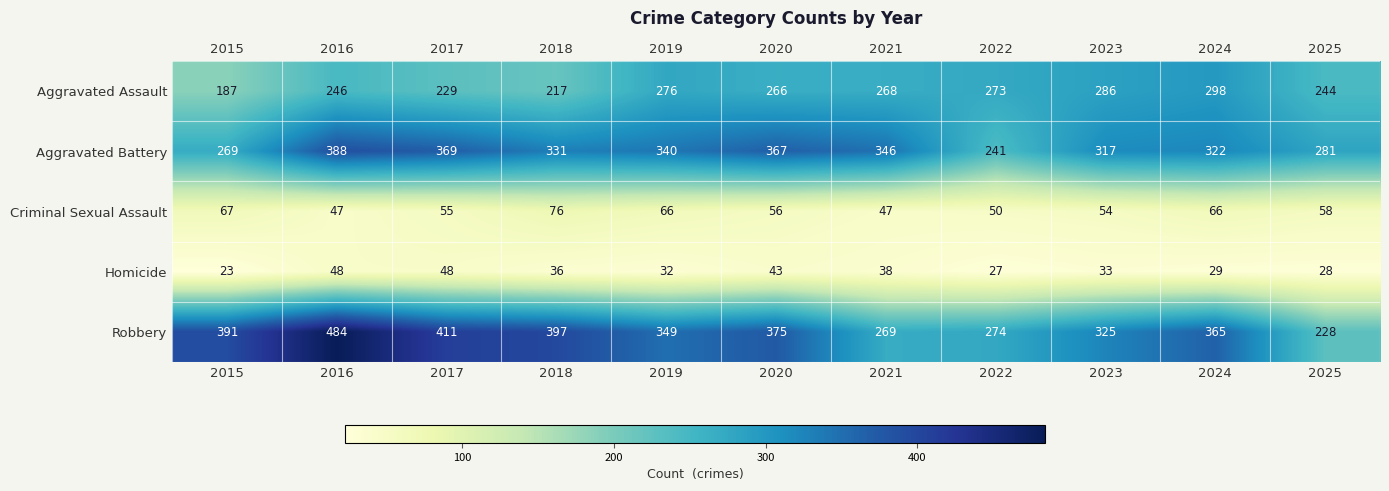

What is the maximum value for Criminal Sexual Assault?

76